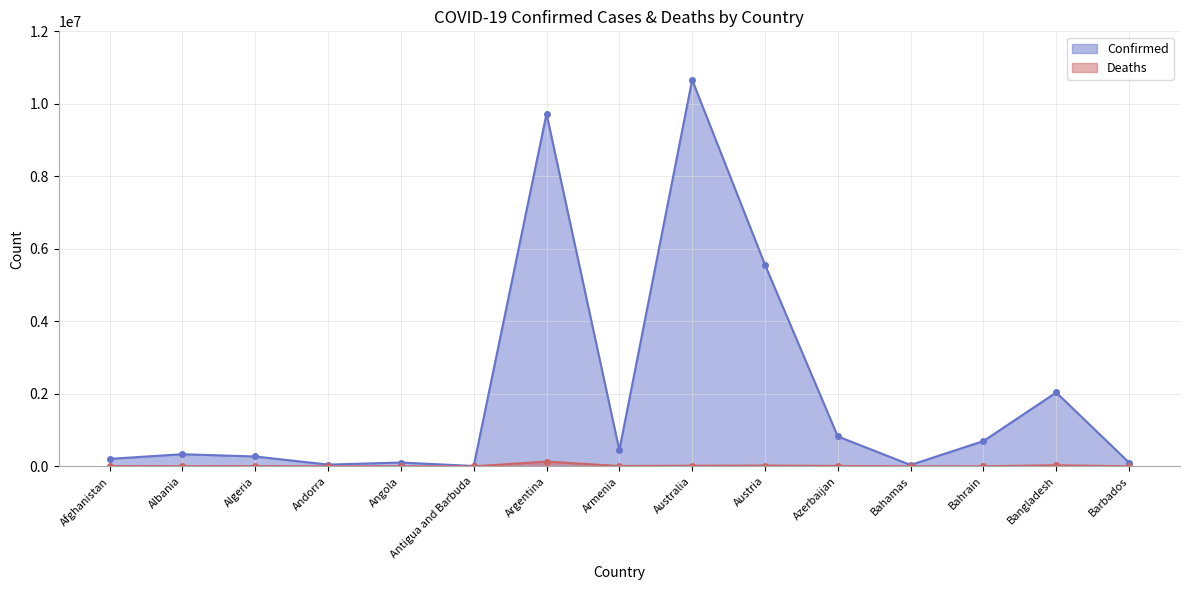

At which category is the sum across all series the highest?

Australia